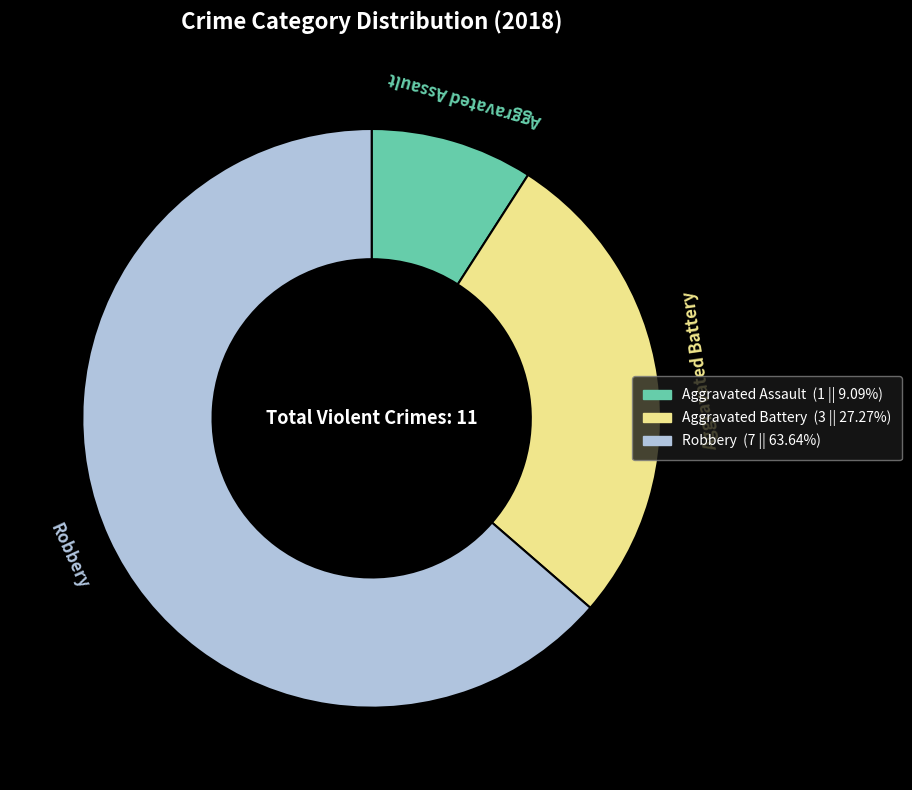

What is the largest slice in the pie chart?

Robbery